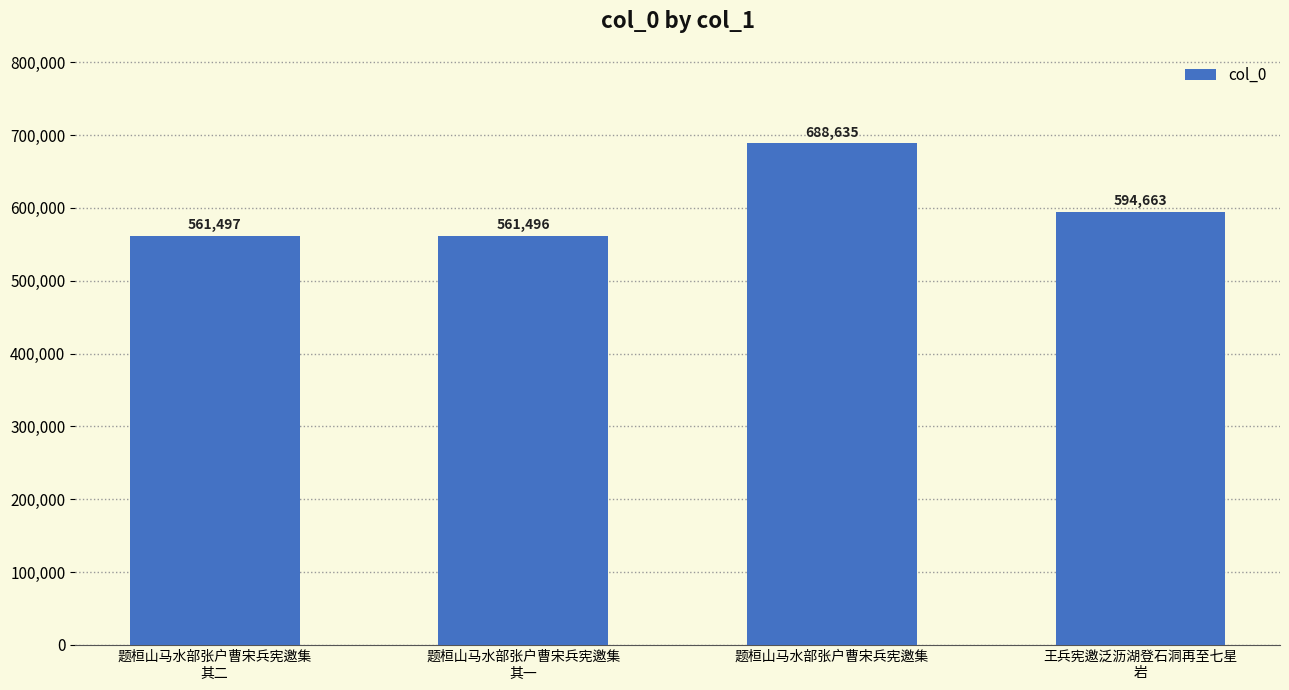

What is the sum of all values?

2406291